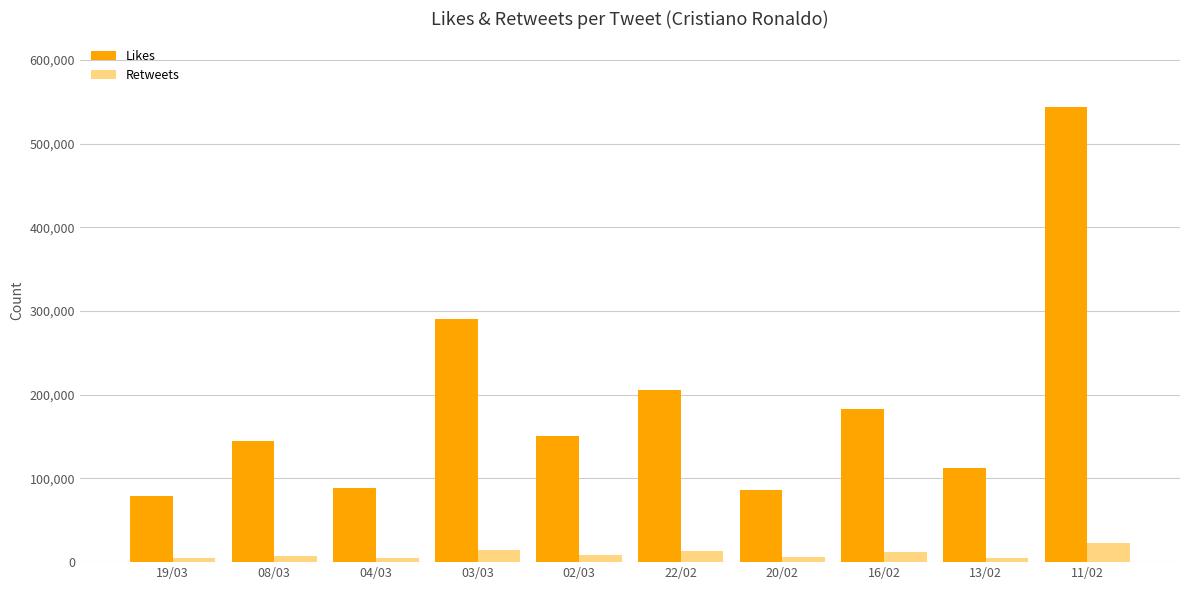

Read the Likes value at 03/03, to the nearest 10.

290630